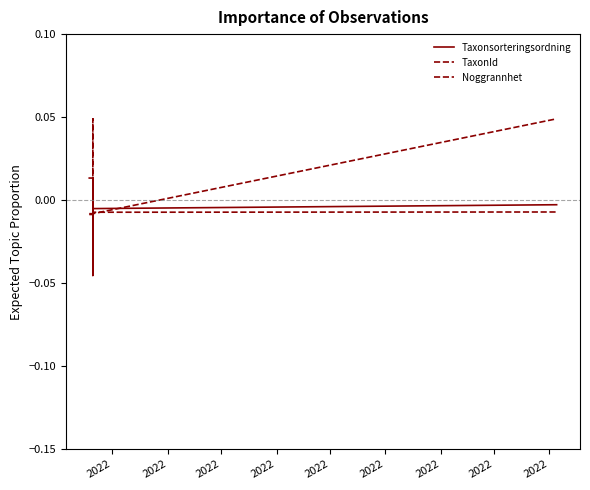

Between 2022 and 2022, which series saw the biggest shift?

Noggrannhet